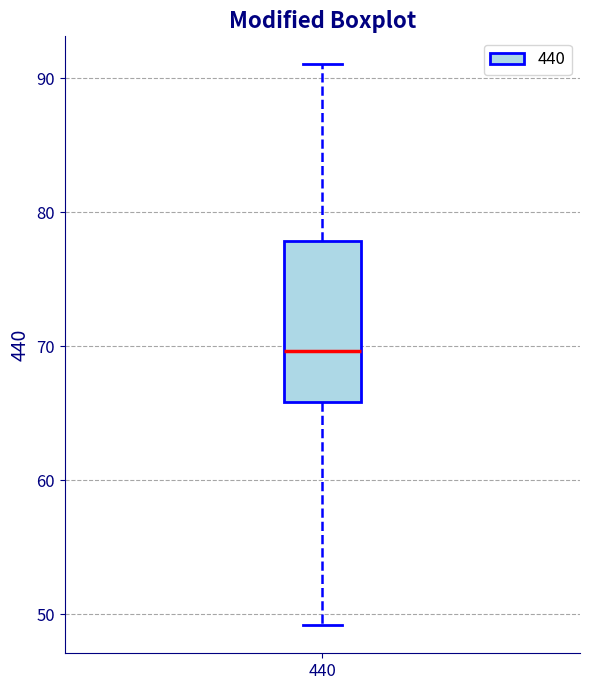

Read this box plot against the y-axis: the position of the median line, the range covered by the box, and the ends of both whiskers. The values are not printed on the chart, so give them approximately, as read against the axis.

median 70, box 66 to 78, whiskers 49 to 91